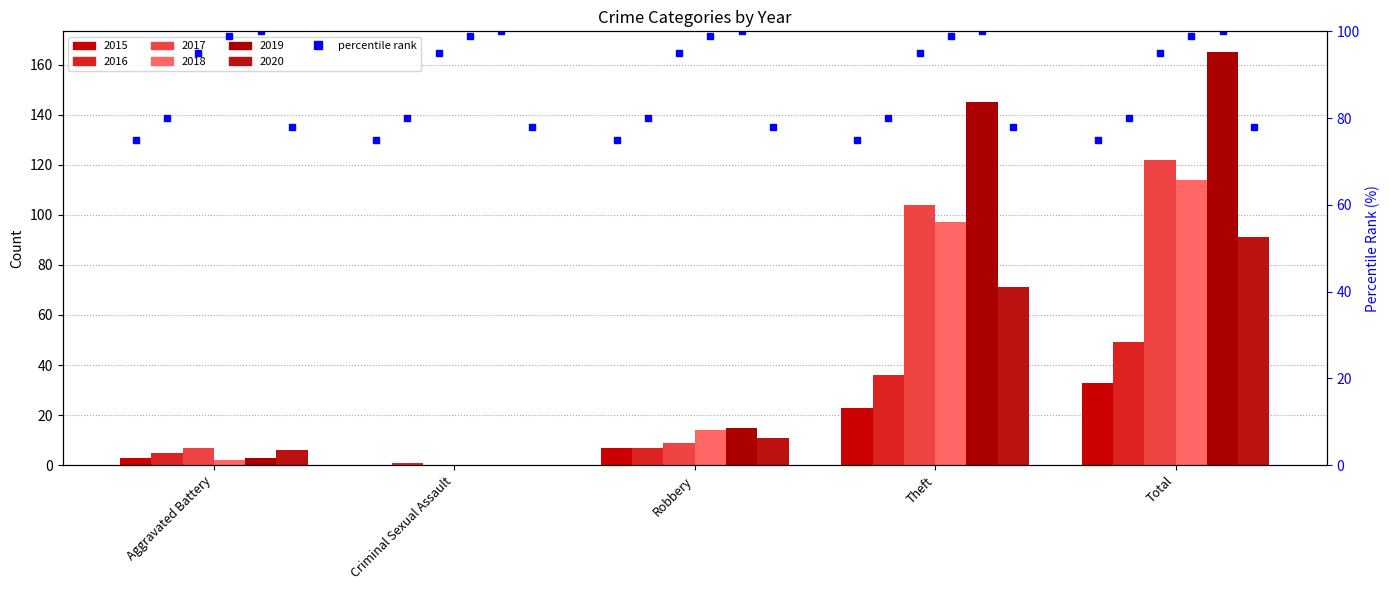

What is the difference between the maximum and second lowest values in the 2017 series?

115